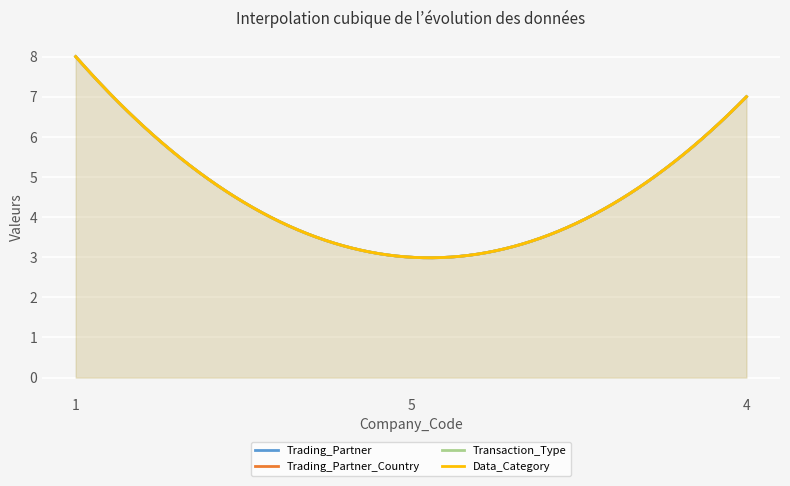

Which series has the widest spread of values?

Trading_Partner